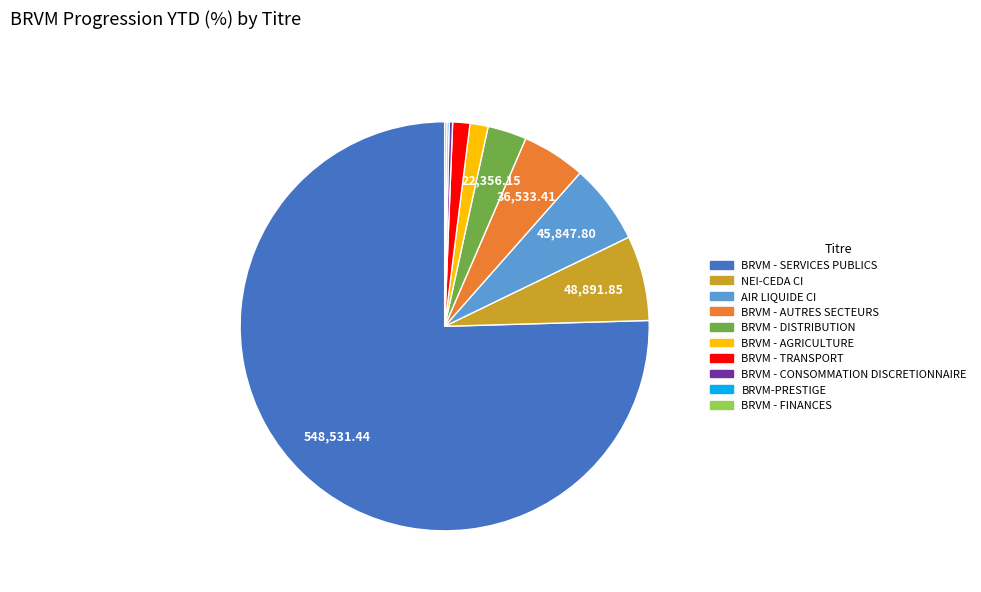

Which slice is the largest?

BRVM - SERVICES PUBLICS